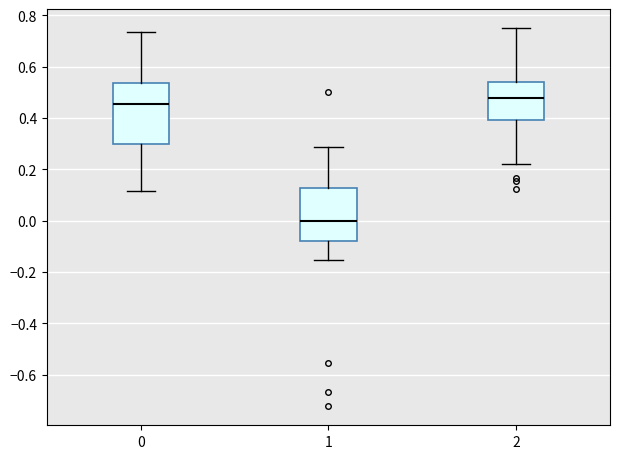

Comparing the boxes themselves (not the whiskers), which one is the tallest?

0